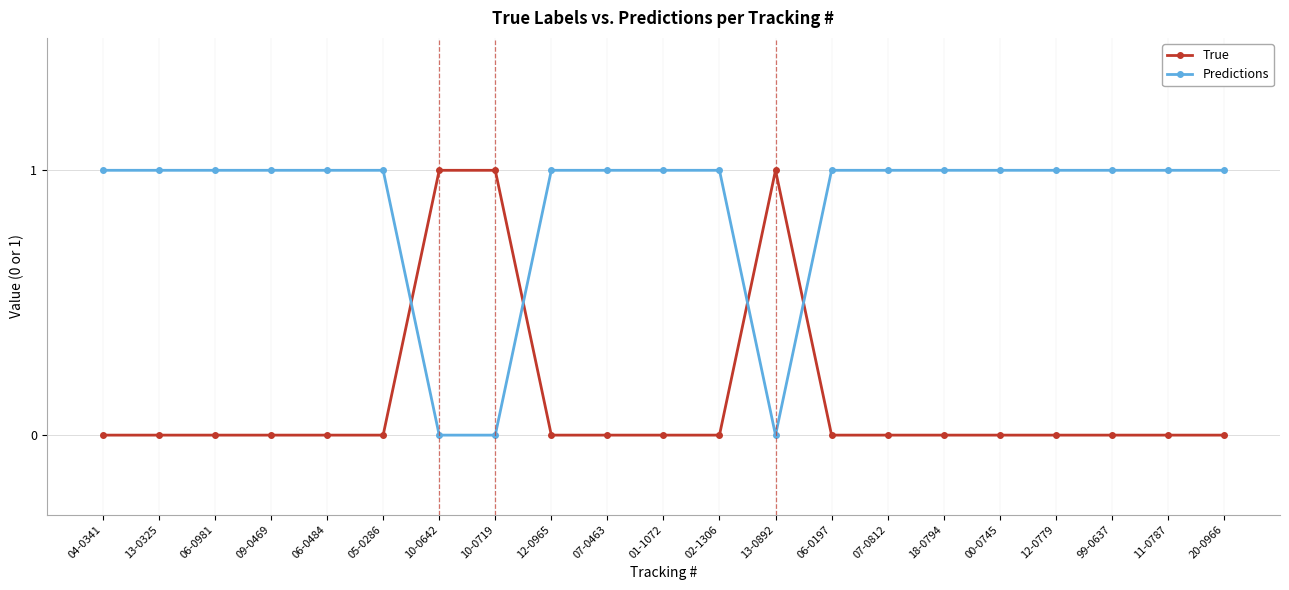

At how many categories does at least one series exceed 0?

21